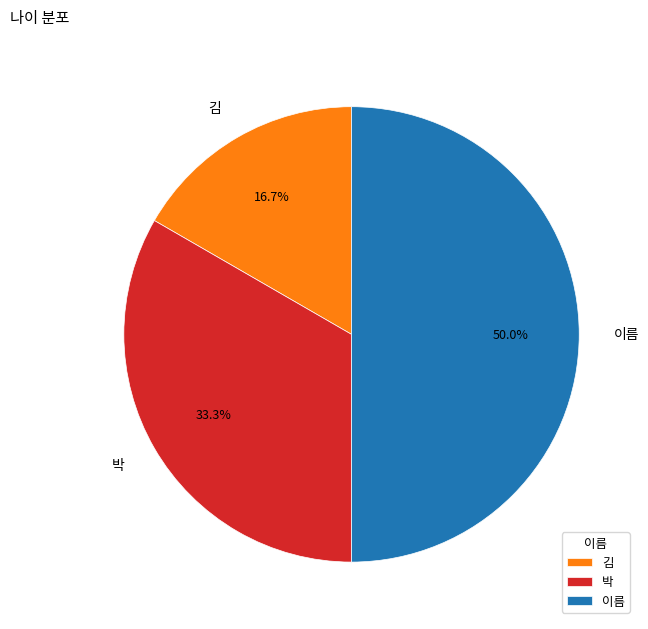

Count the number of slices in the pie.

3